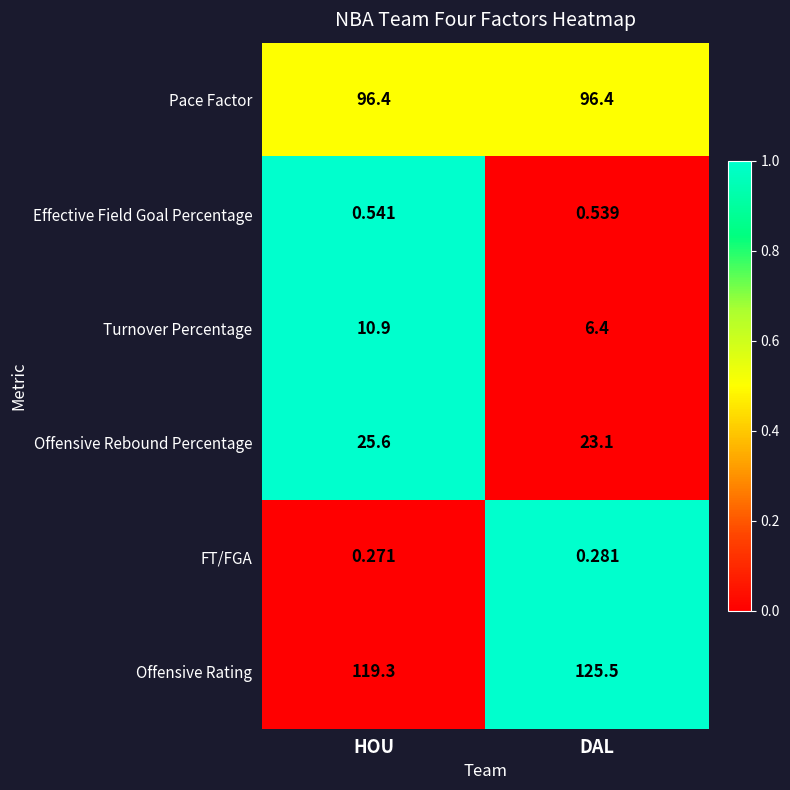

Which series has the largest total across all categories?

Offensive Rating